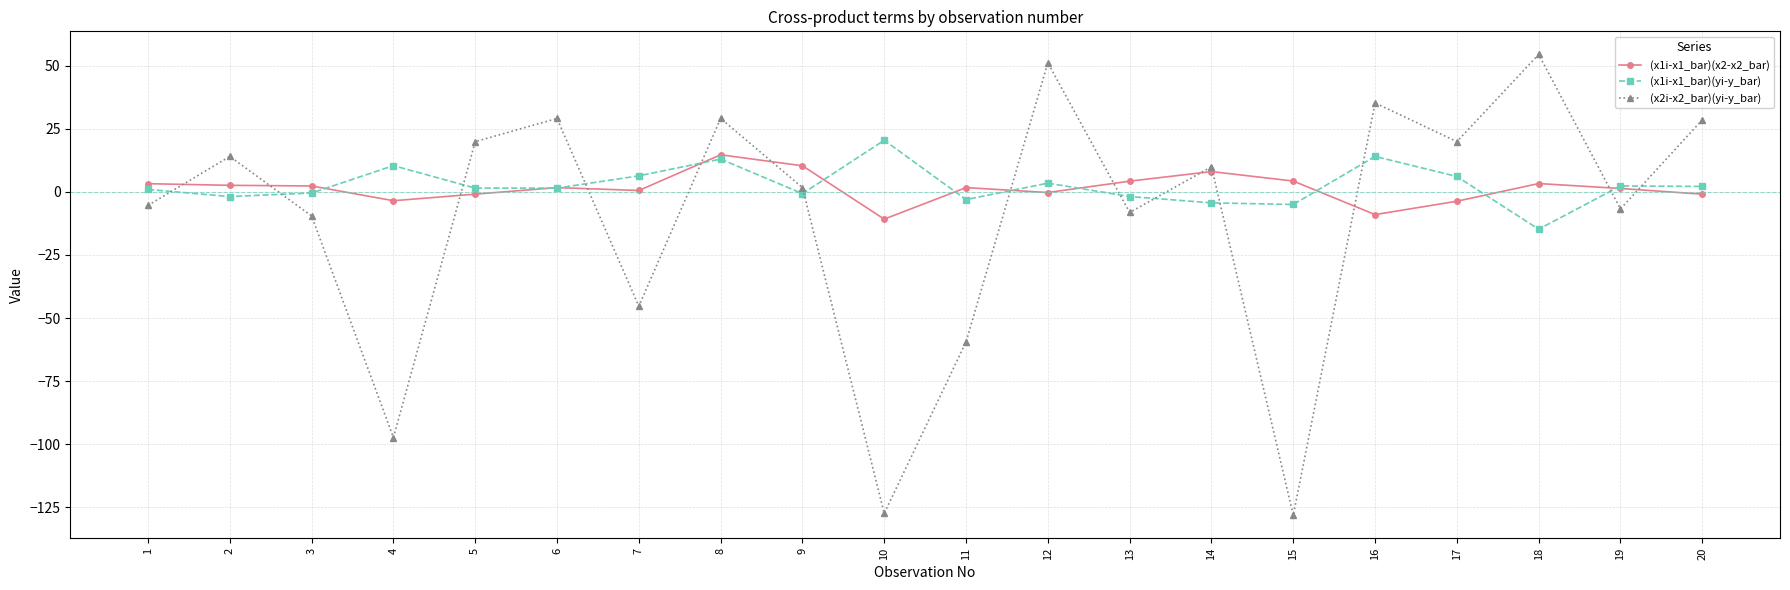

Does the chart have visible grid lines?

Yes